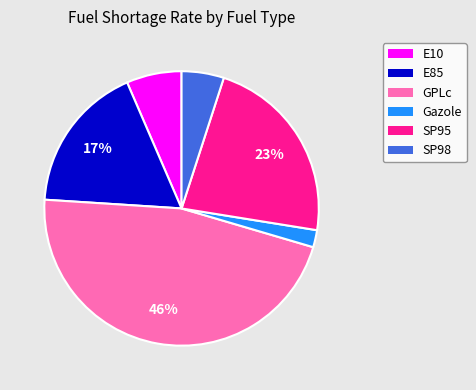

How many slices are in this pie chart?

6